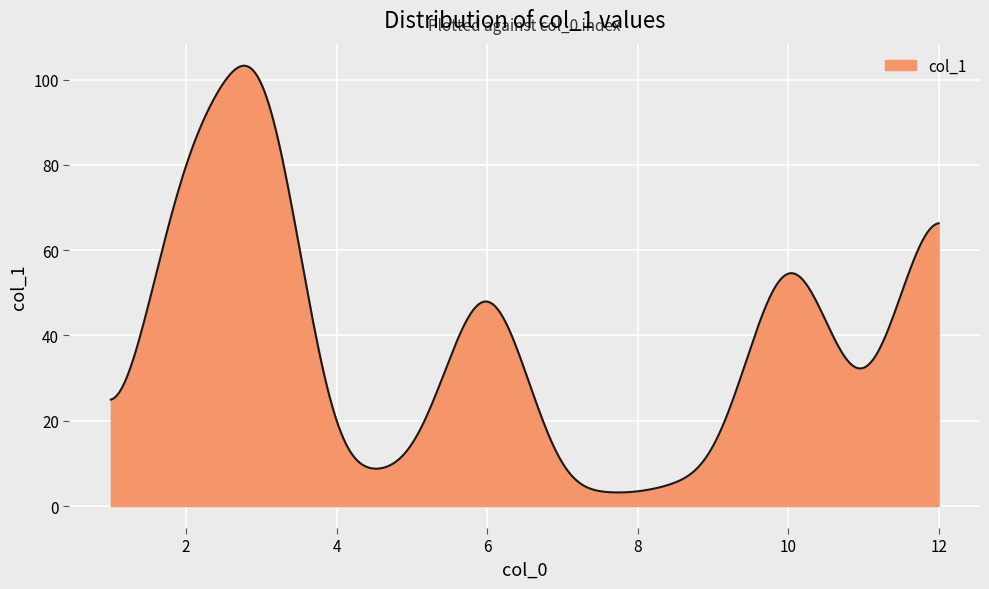

What is the minimum value shown in the chart?

3.2